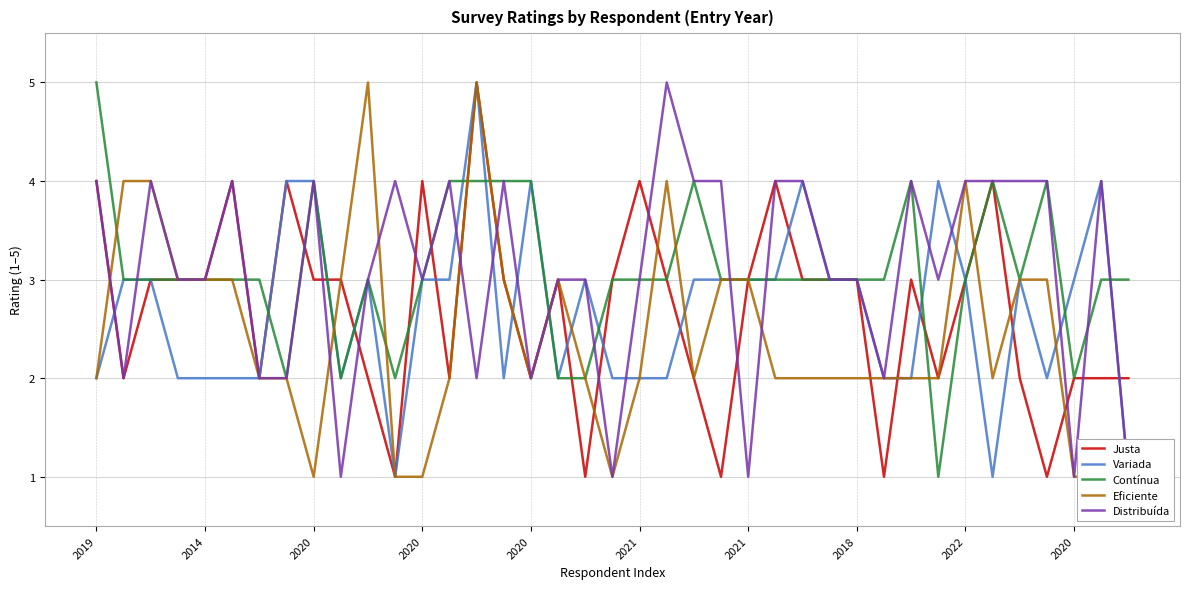

How many times do Contínua and Distribuída cross each other?

8